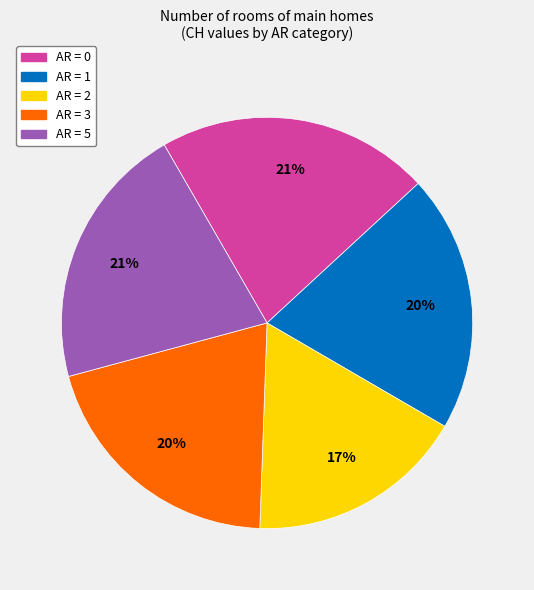

Is there a majority slice in this chart?

No